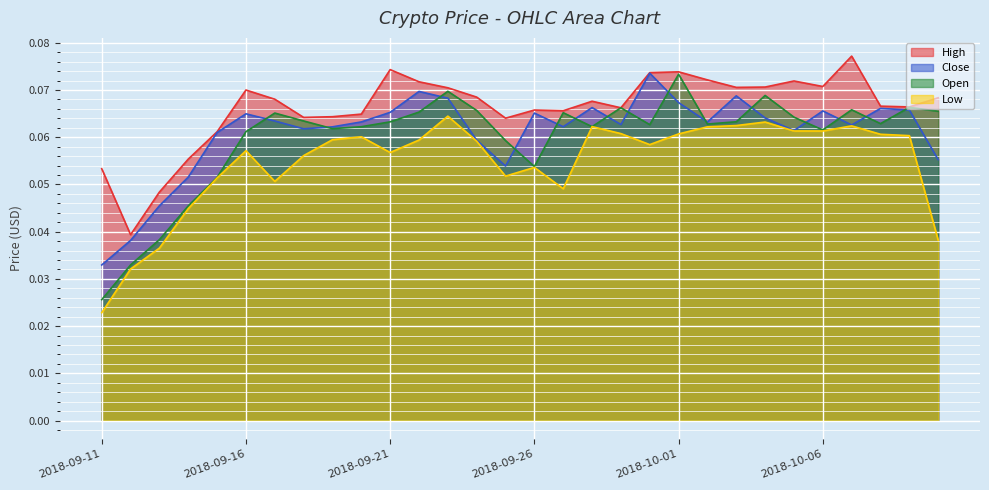

Rank the categories by Low value from highest to lowest.

2018-09-23, 2018-10-04, 2018-10-03, 2018-10-07, 2018-09-28, 2018-10-02, 2018-10-05, 2018-10-06, 2018-09-29, 2018-10-01, 2018-10-08, 2018-10-09, 2018-09-20, 2018-09-19, 2018-09-22, 2018-09-24, 2018-09-30, 2018-09-16, 2018-09-21, 2018-09-18, 2018-09-26, 2018-09-25, 2018-09-15, 2018-09-17, 2018-09-27, 2018-09-14, 2018-10-10, 2018-09-13, 2018-09-12, 2018-09-11